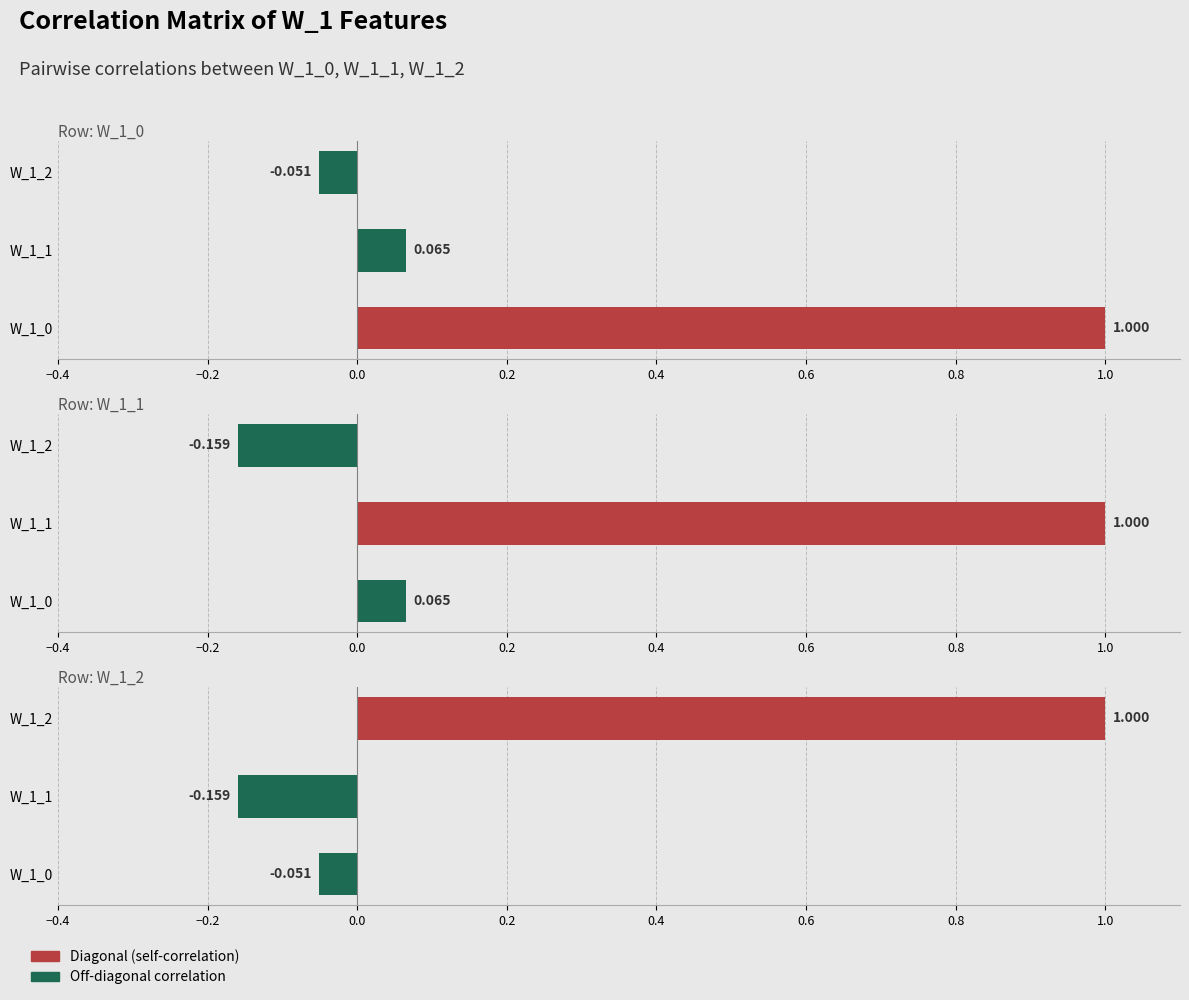

Is it true that W_1_2 equals -0.1 at W_1_0?

False